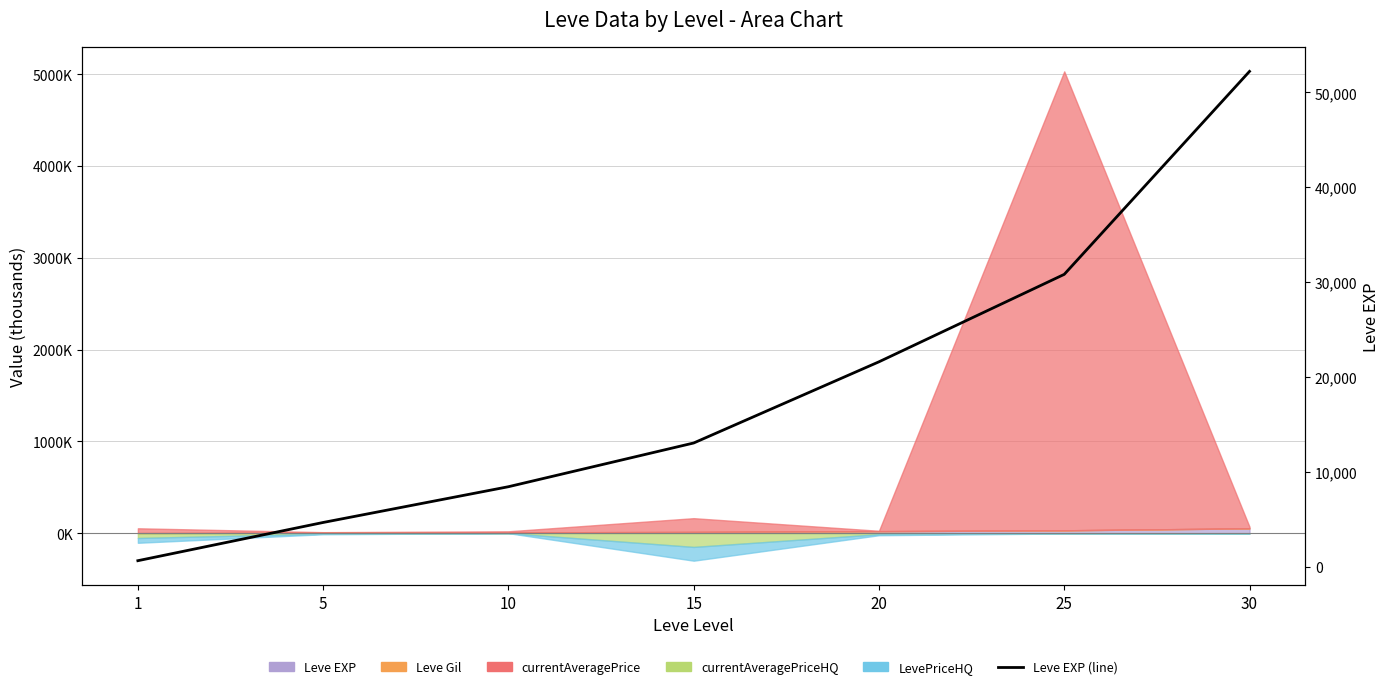

What is the value of the 2nd point from the left?

4660